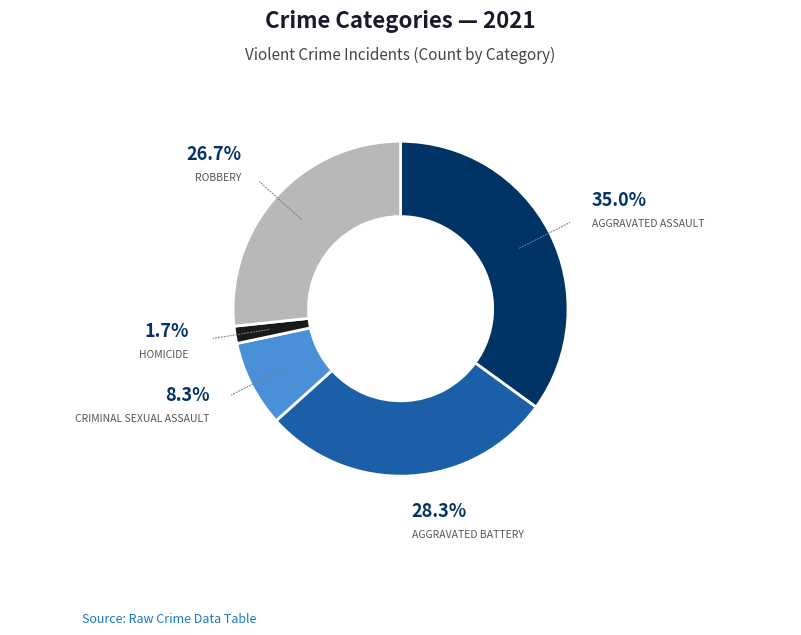

How many segments does this pie chart have?

5